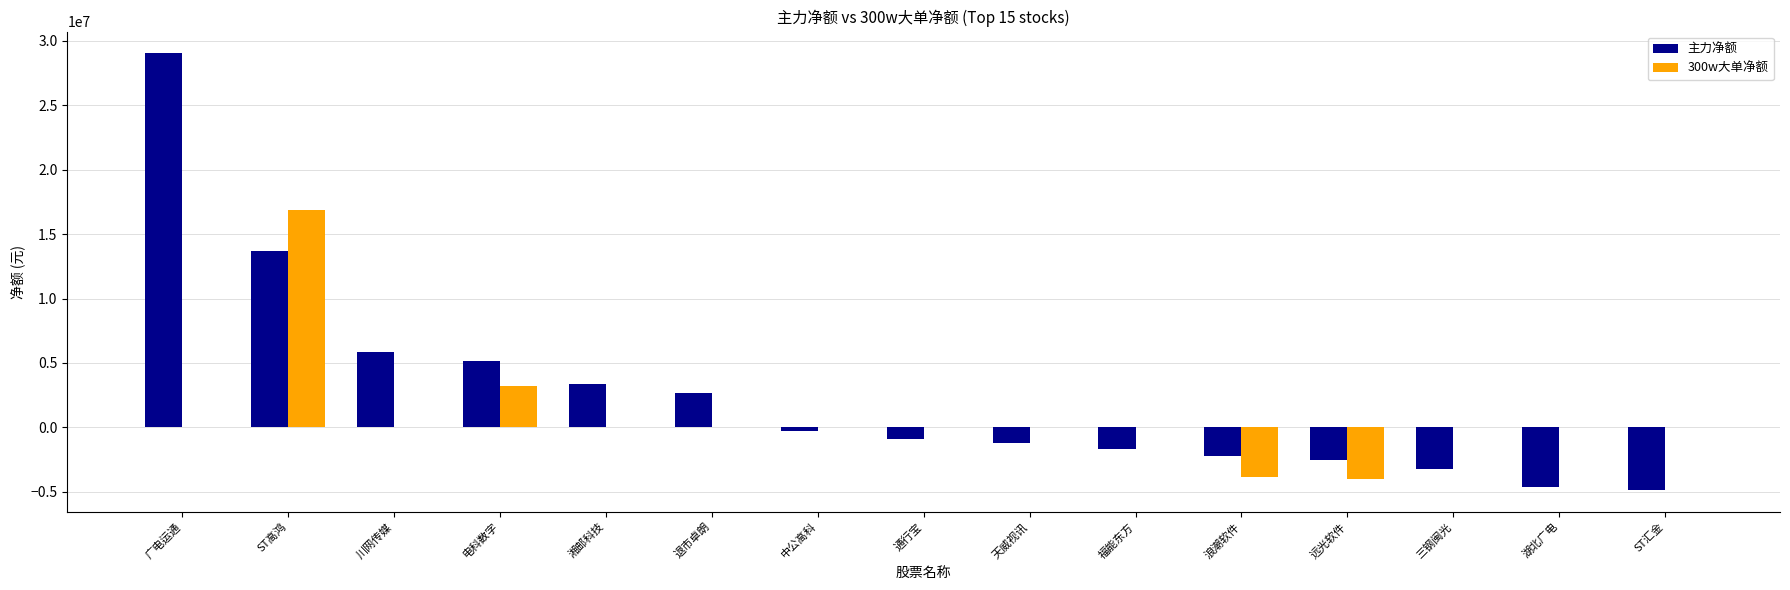

What is the sum of the 主力净额 values at 湘邮科技 and 远光软件?

806196